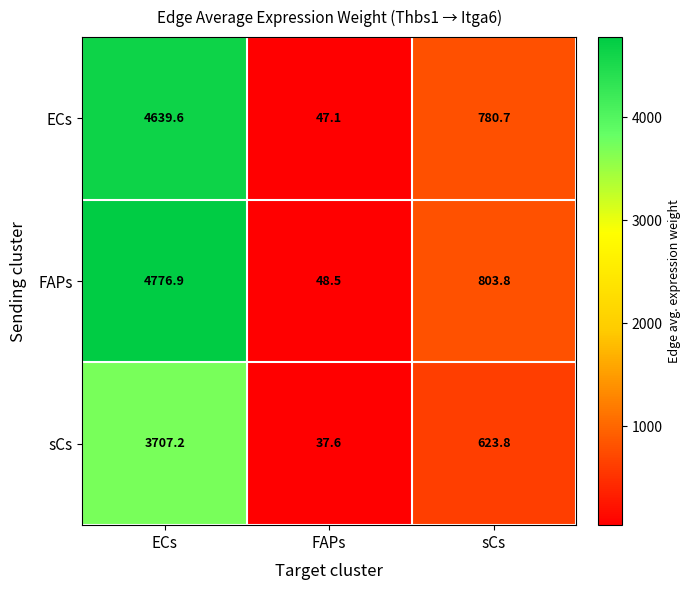

At FAPs, list the series in order from largest to smallest.

FAPs, ECs, sCs